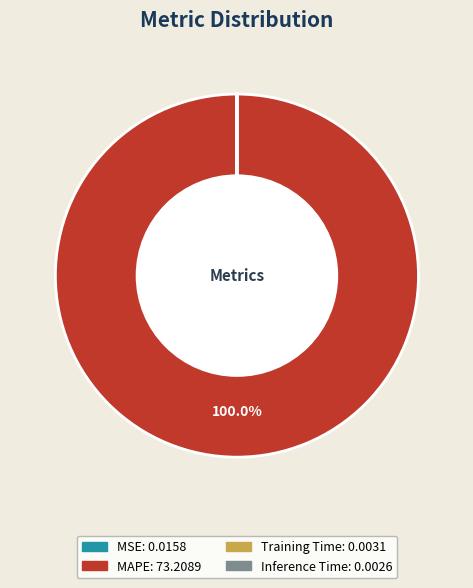

Which slice represents more than half of the pie?

MAPE